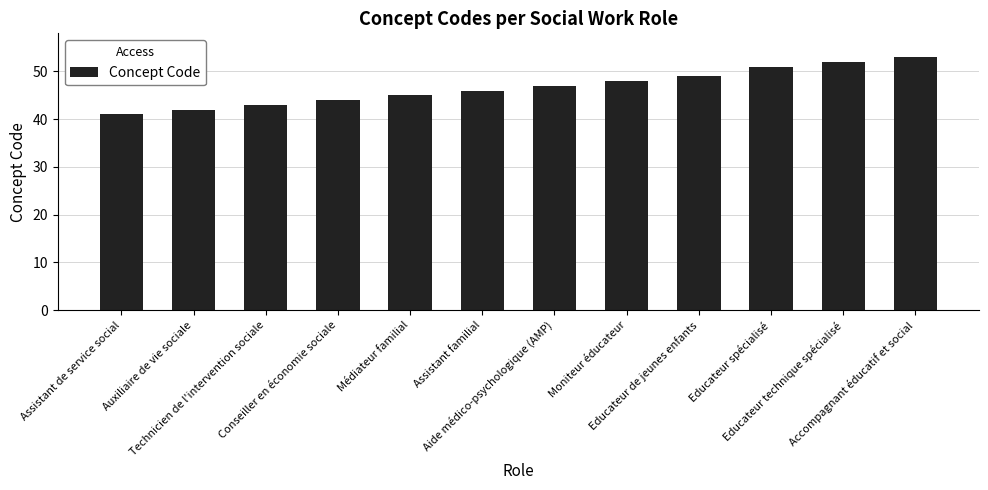

Reading right to left, list all the values displayed in this chart.

53	52	51	49	48	47	46	45	44	43	42	41